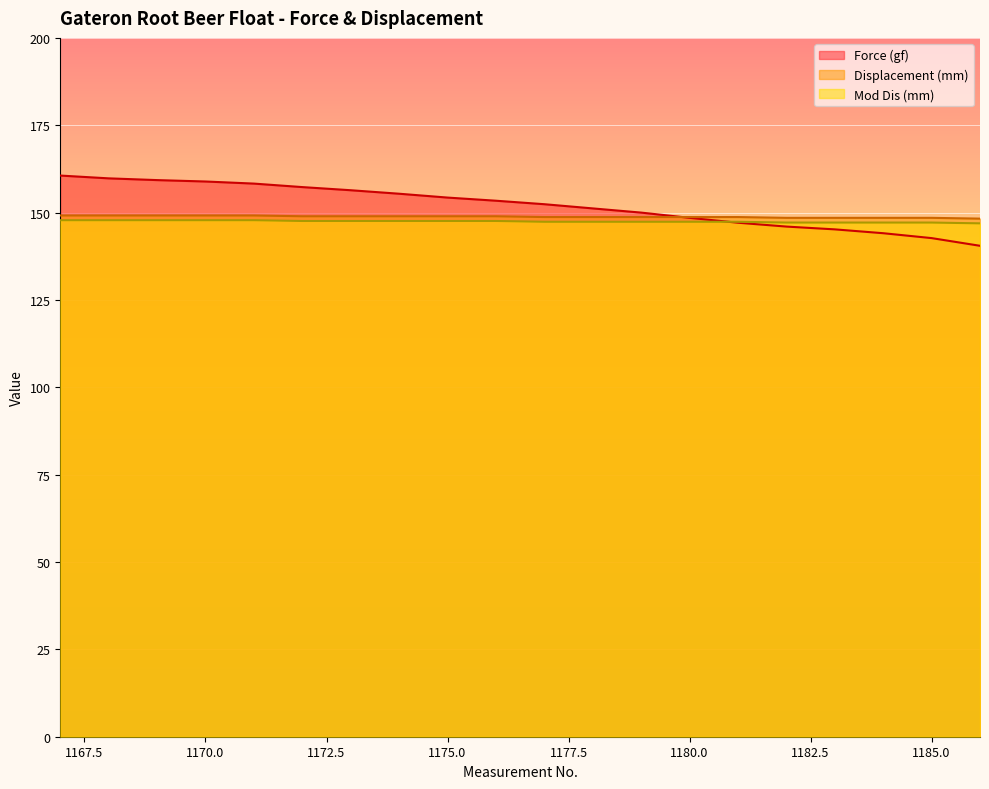

The Mod Dis (mm) series shows 147.8 at 1171. True or false?

True